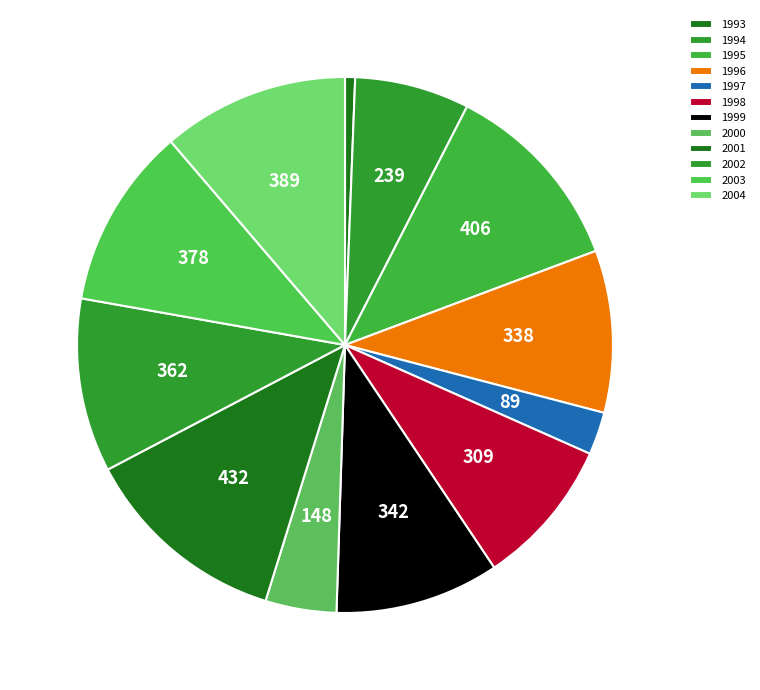

What is the change in value from 2003 to 2004?

+11